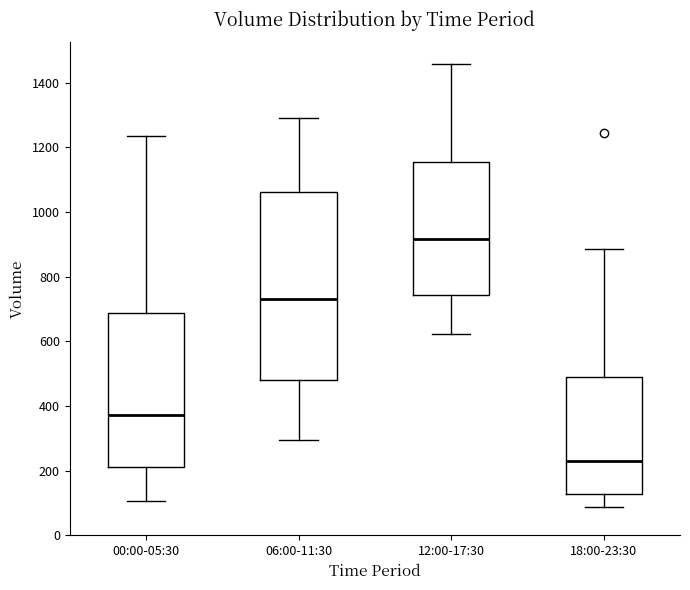

Reading left to right, read every box against the y-axis: the position of its median line, the range the box covers, and the ends of its whiskers. The values are not printed on the chart, so give them approximately, as read against the axis.

00:00-05:30: median 380, box 220 to 680, whiskers 100 to 1240
06:00-11:30: median 740, box 480 to 1060, whiskers 300 to 1300
12:00-17:30: median 920, box 740 to 1160, whiskers 620 to 1460
18:00-23:30: median 240, box 120 to 500, whiskers 80 to 880